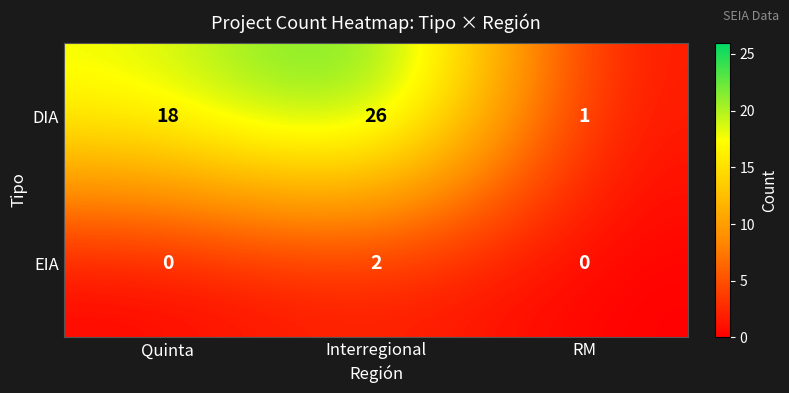

What value does the DIA series have at Quinta?

18